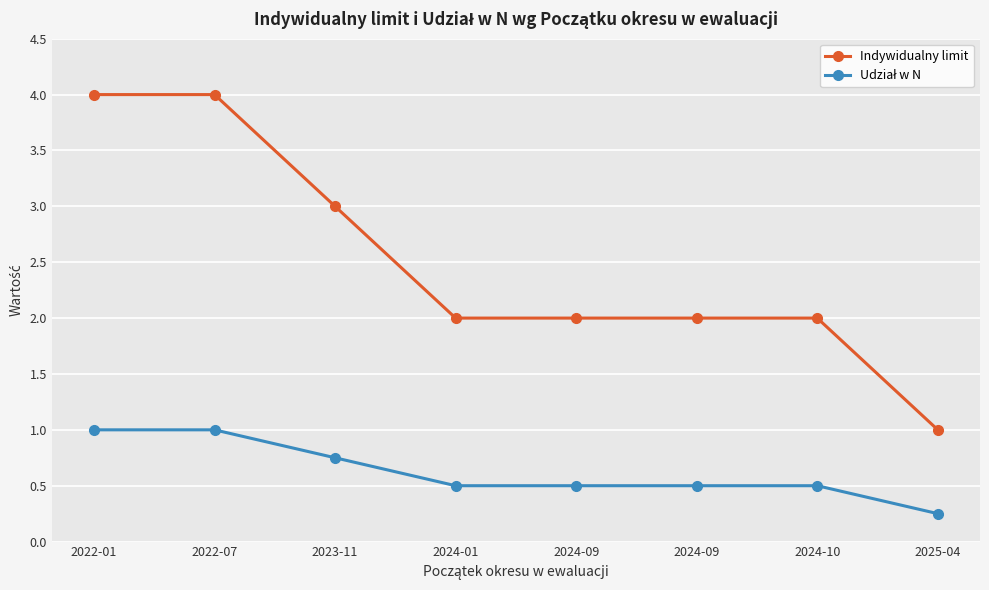

True or false: Indywidualny limit has more than 0 points higher than both neighbors.

False